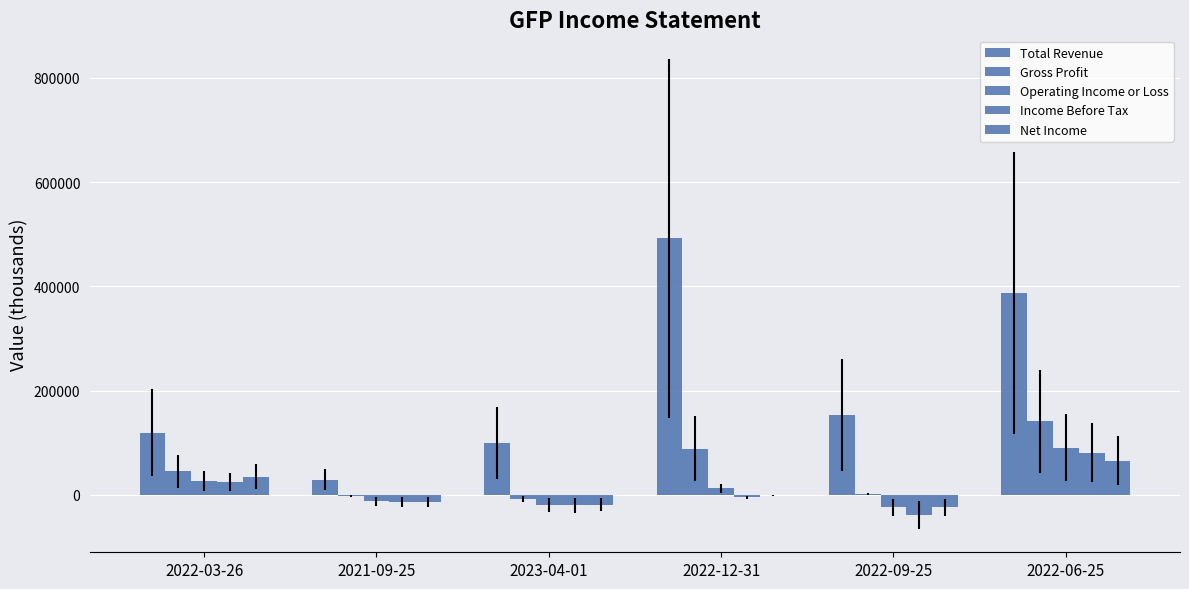

What is the sum of all Income Before Tax values?

29300